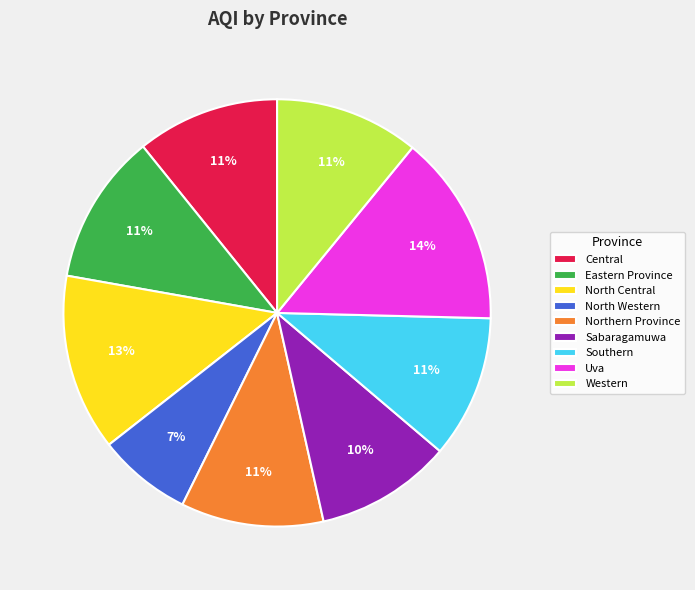

To the nearest percent, what is the difference between the largest and smallest slice percentages?

7%